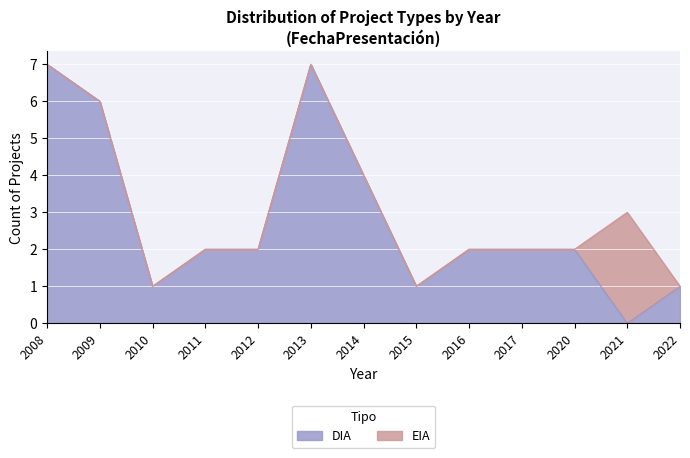

What is the value of the 8th point from the left?

1